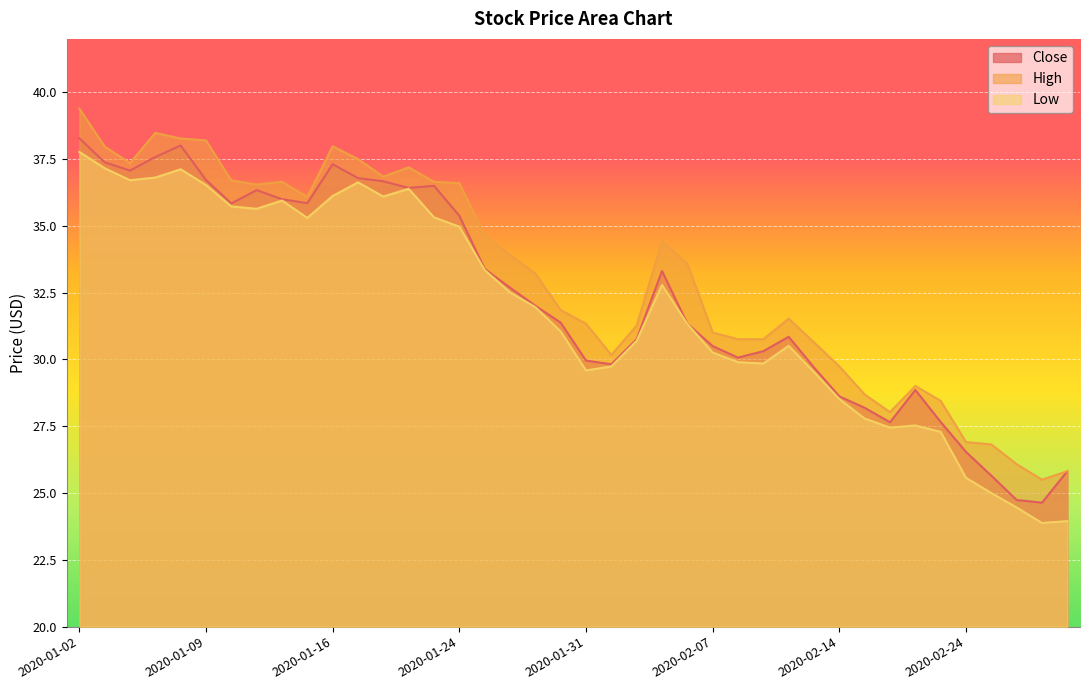

What is the lowest value of the Low series?

23.9